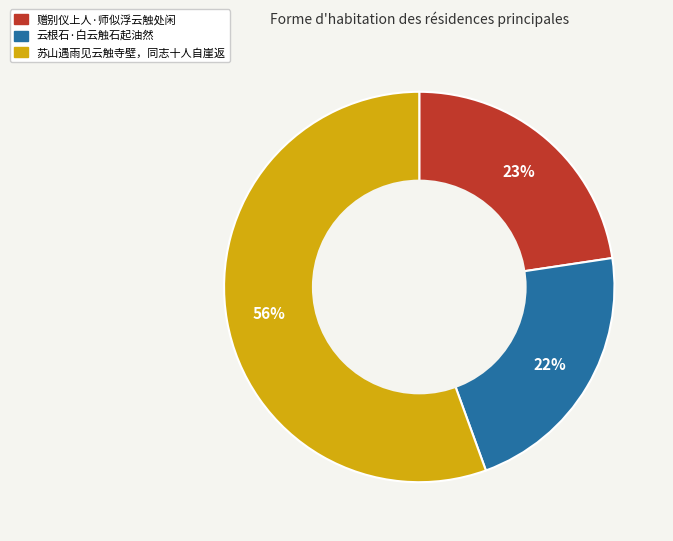

What is the ratio of the value at 云根石·白云触石起油然 to the value at 赠别仪上人·师似浮云触处闲?

1.0